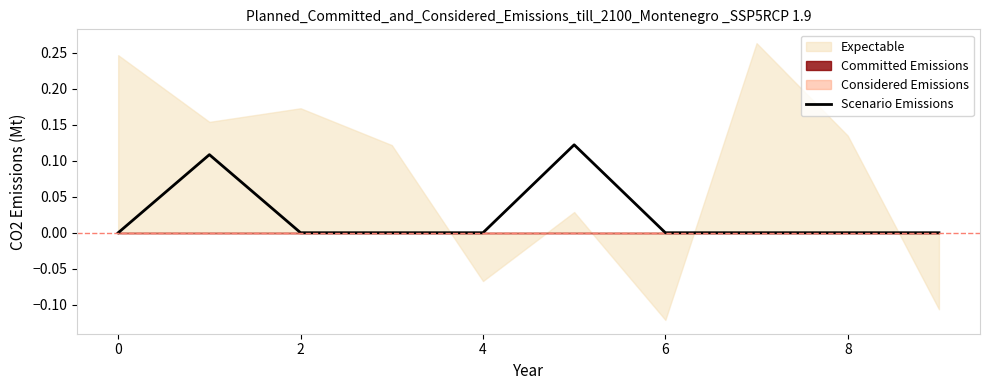

Is it true that Scenario Emissions equals 0.1 at 4?

False